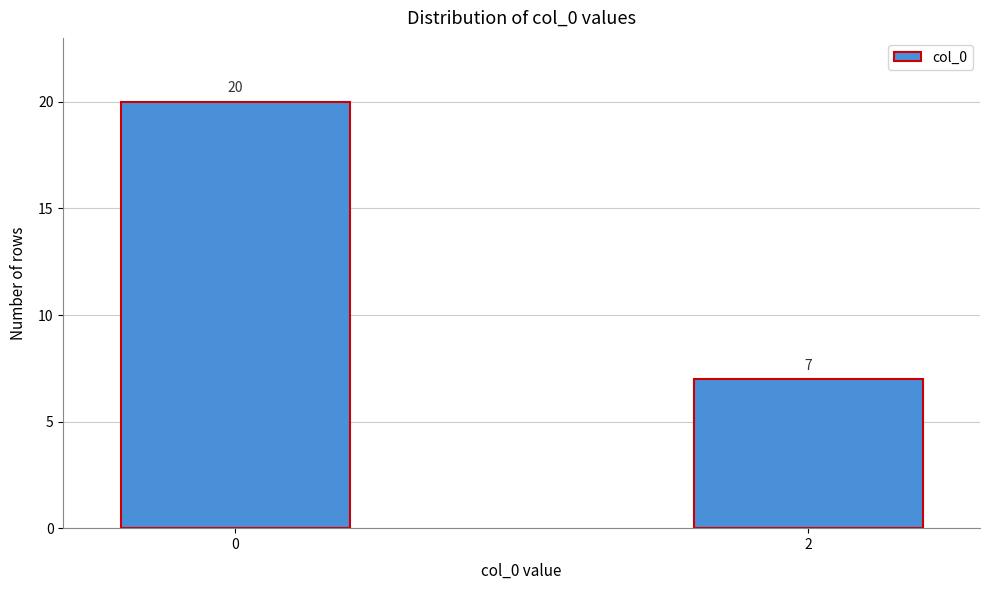

Reading left to right, what are all the values shown in this chart?

0=20	2=7